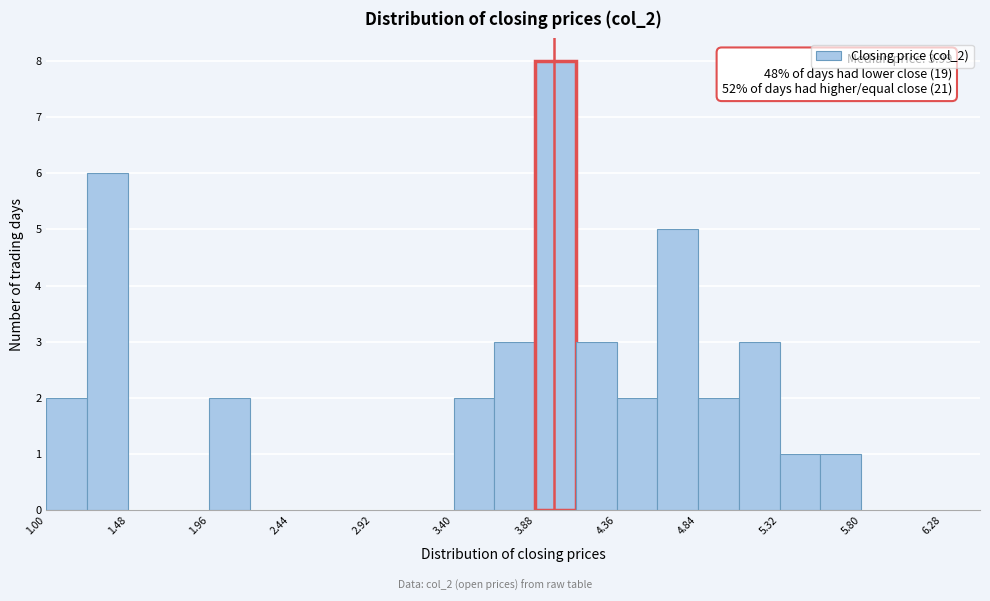

Which range on the x-axis has the tallest bar?

3.88 to 4.12